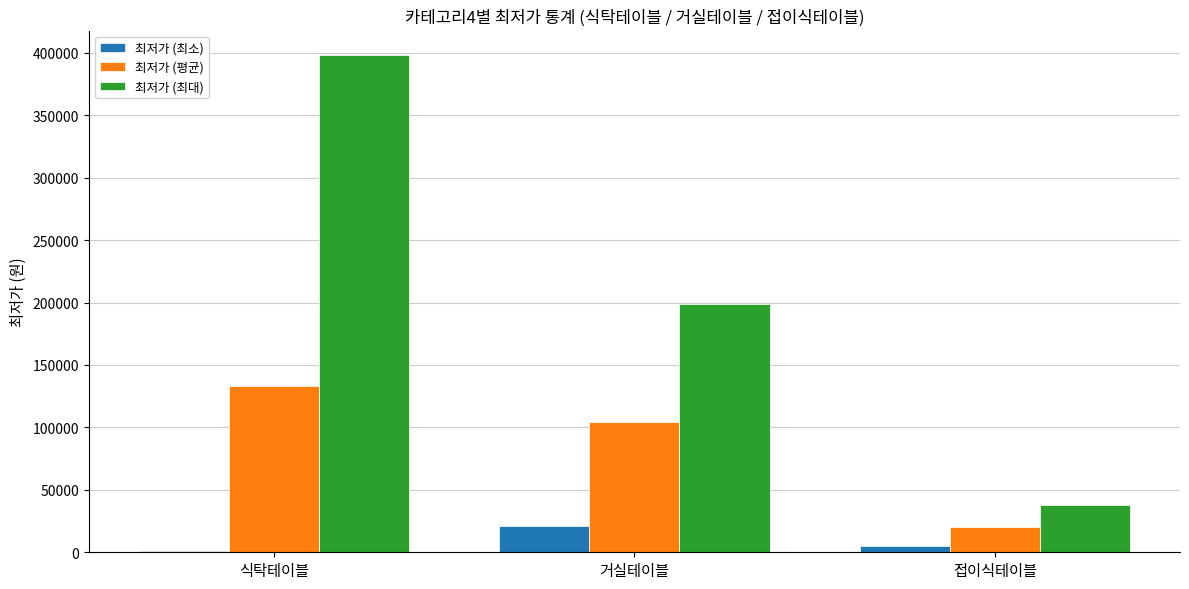

How many groups of bars are there?

3